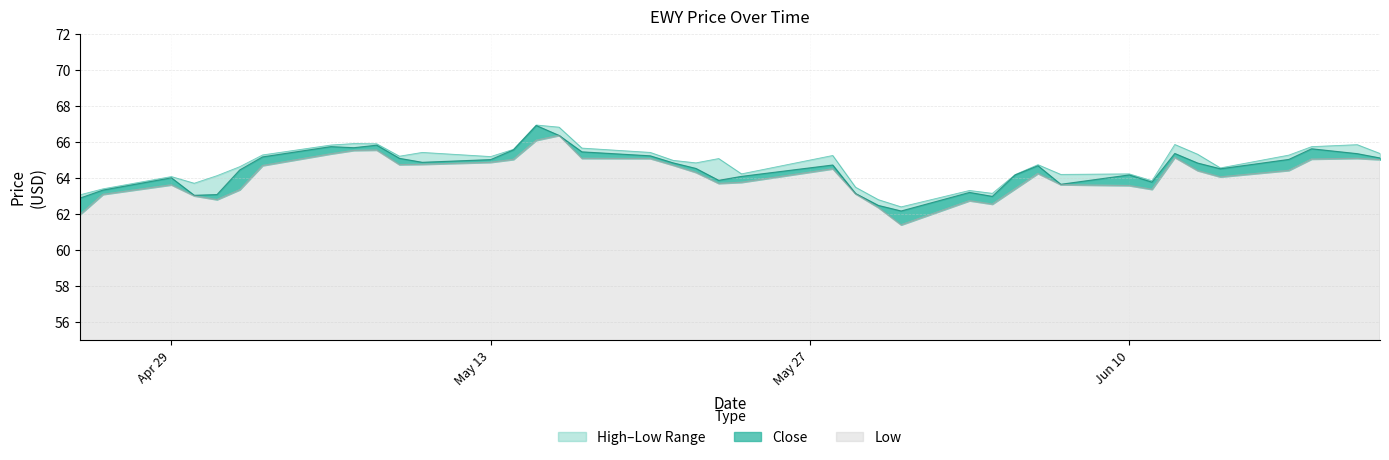

What is the greatest value displayed?

67.0